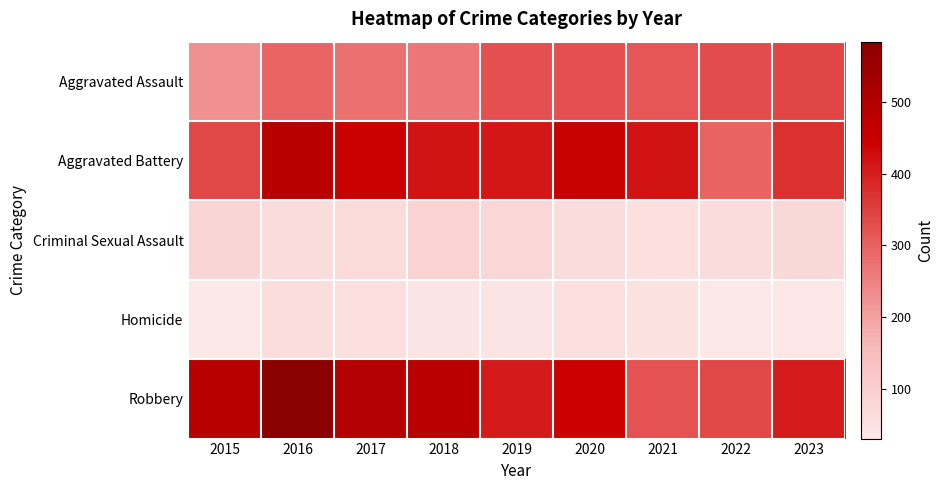

Which has a higher value, 2018 or 2023?

2023